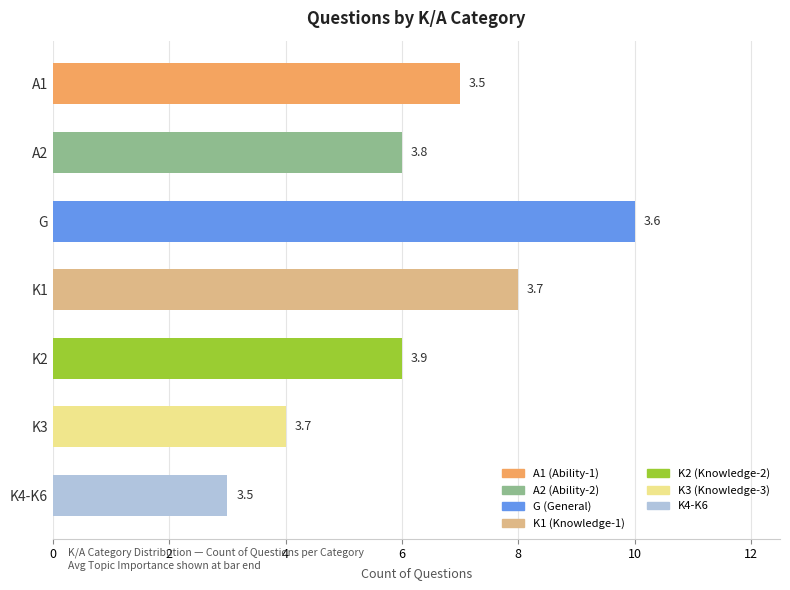

How many values are between 4 and 8?

5